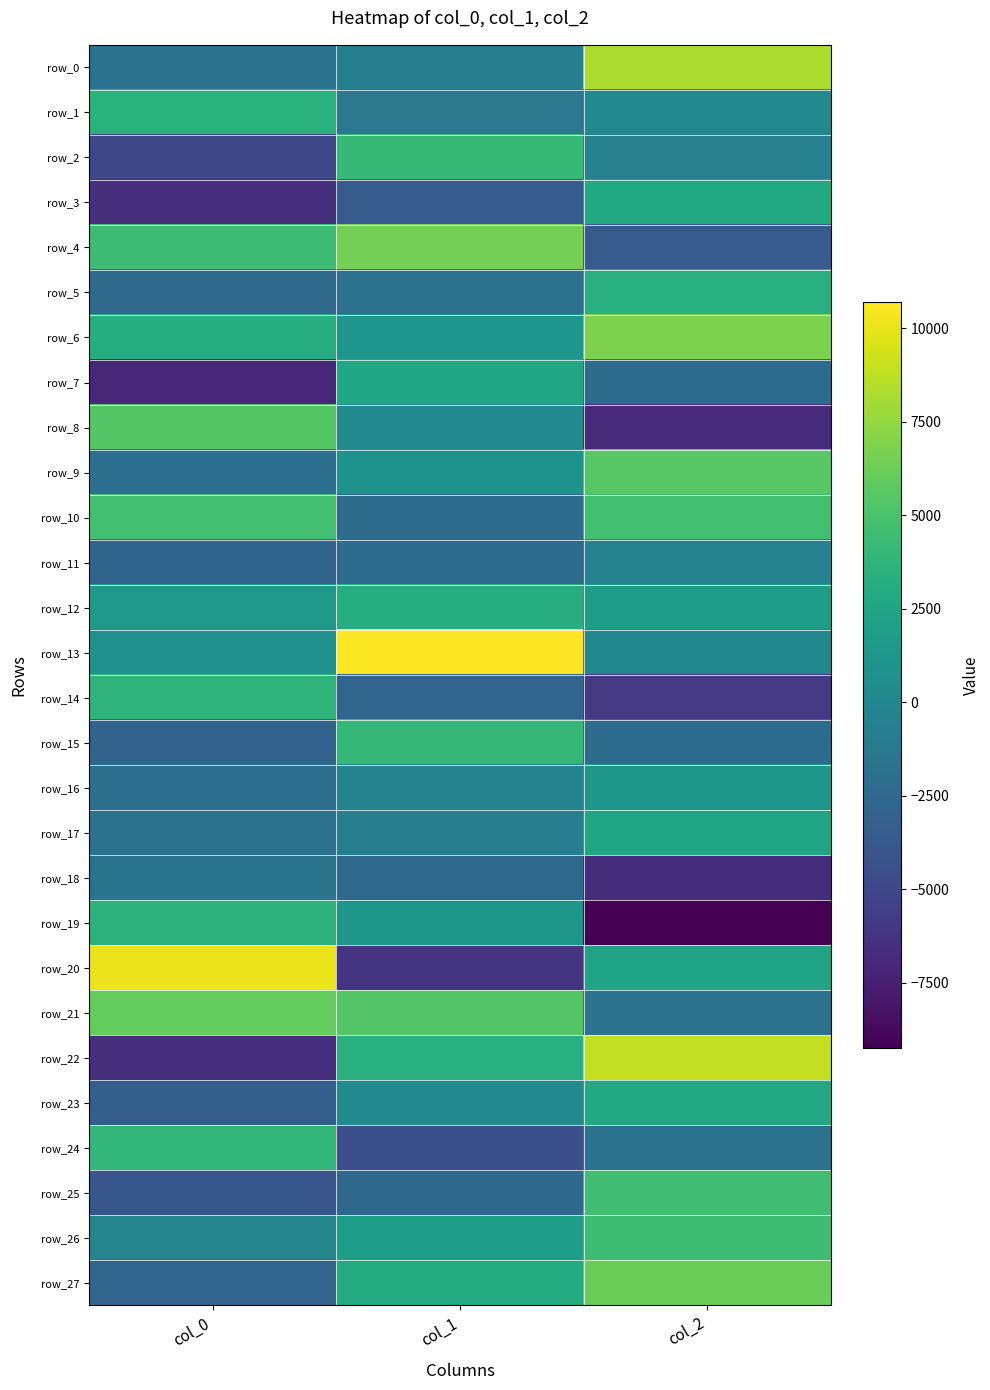

List the series in order of their peak value, lowest first.

row_18, row_11, row_16, row_17, row_7, row_23, row_3, row_12, row_5, row_1, row_19, row_14, row_24, row_15, row_2, row_26, row_25, row_10, row_8, row_9, row_21, row_27, row_4, row_6, row_0, row_22, row_20, row_13